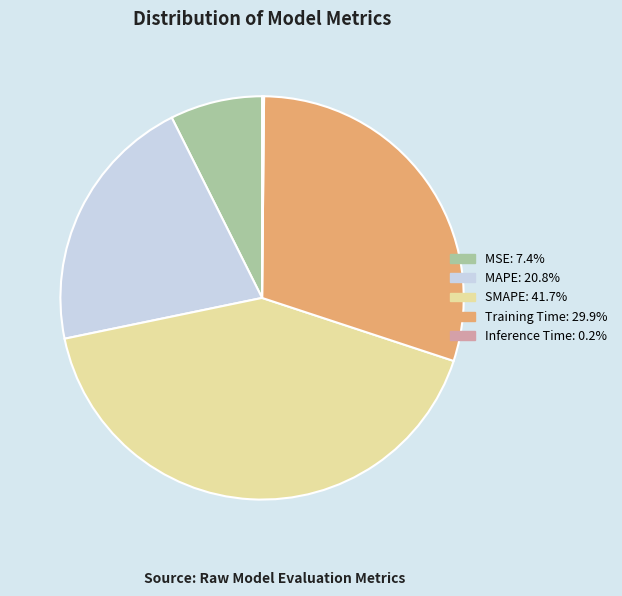

Combined, do MSE and MAPE account for over 50%?

No